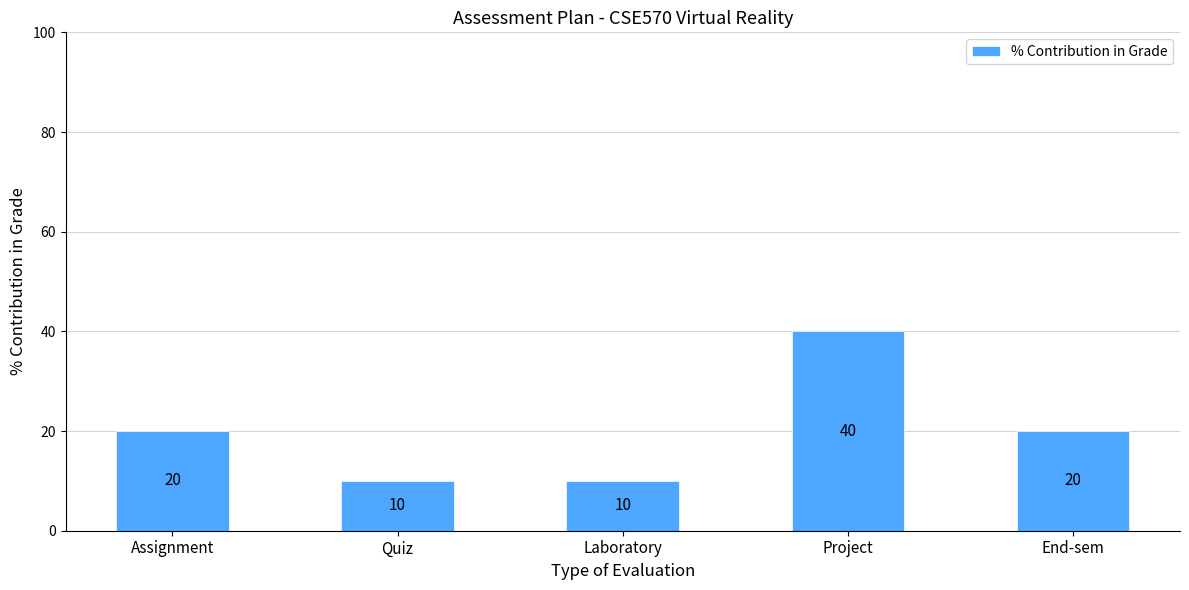

True or false: the data shows 34 at Assignment.

False